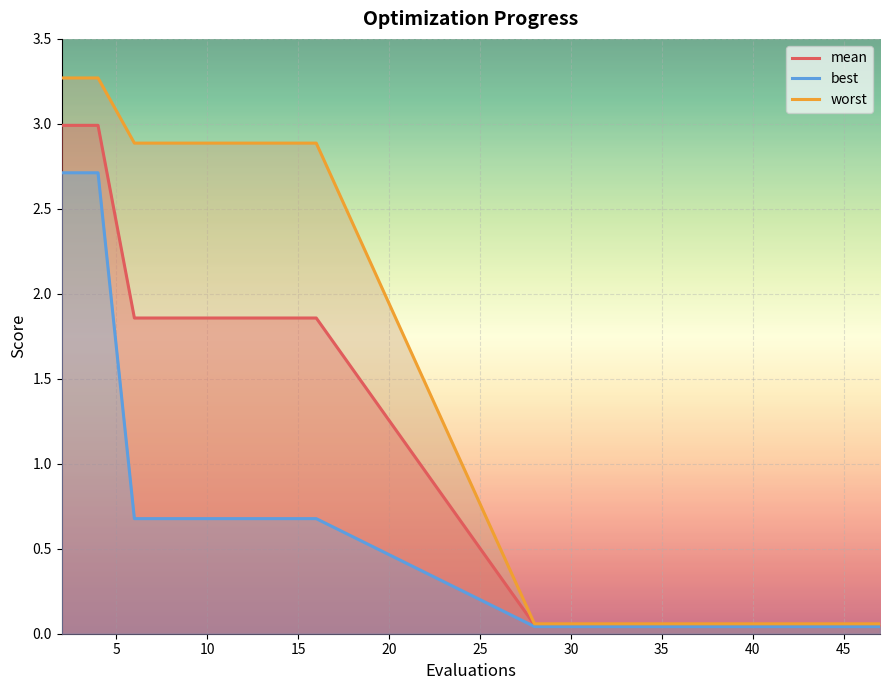

True or false: best and mean cross at least once.

False